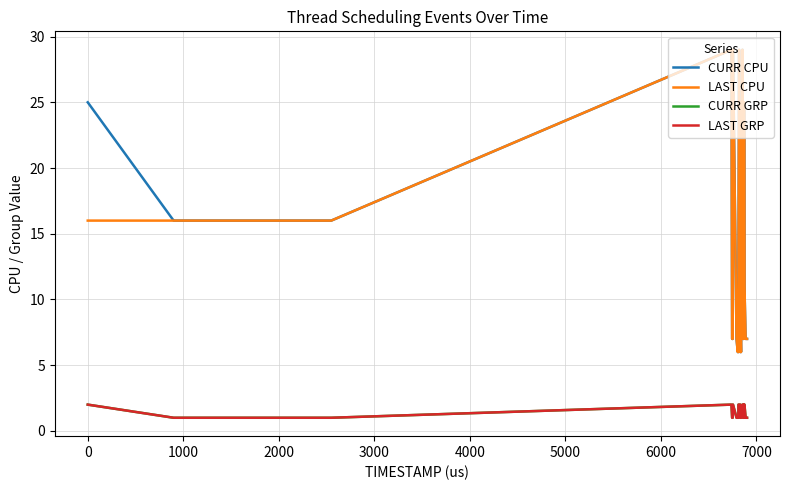

What is the value of the LAST CPU point at the 38th from the left?

7